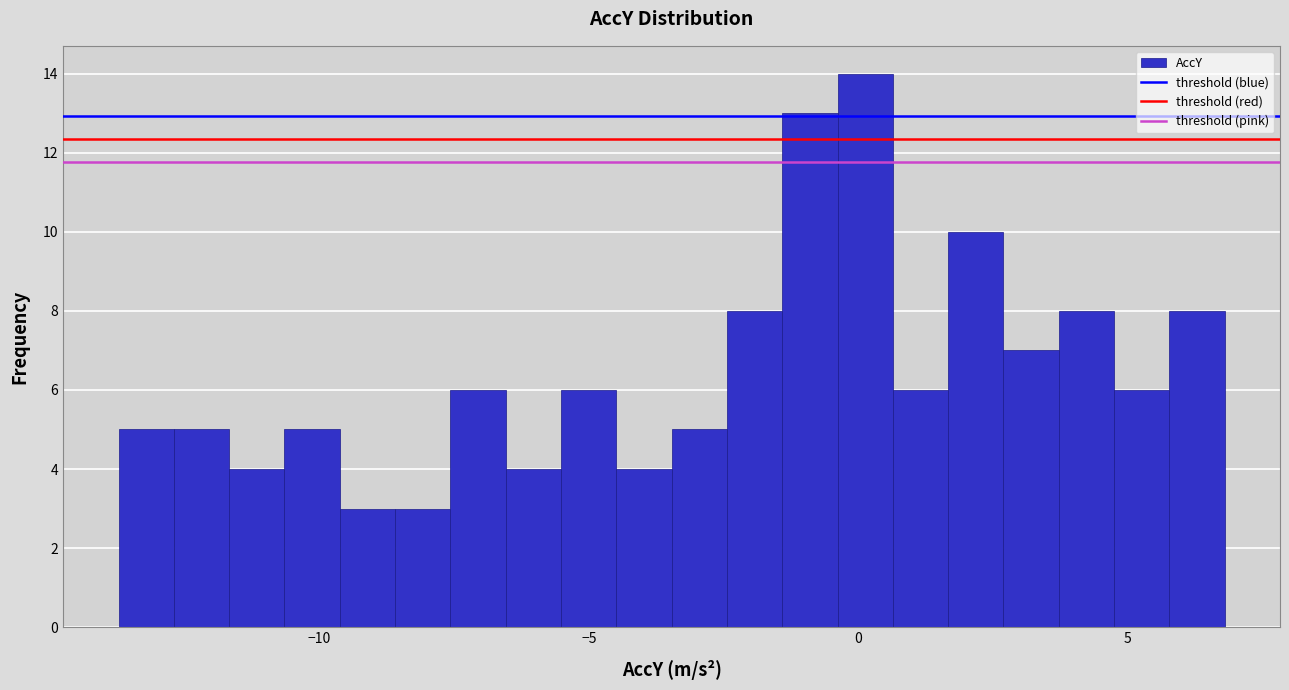

Around what value on the x-axis is the tallest bar? Give the approximate position of its centre, as read against the axis.

0.0